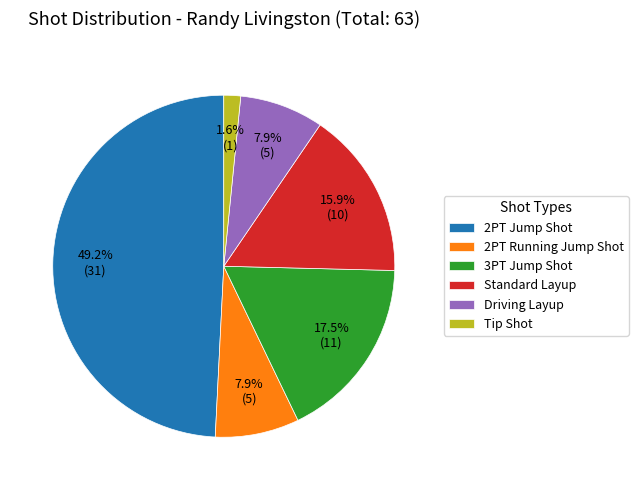

Which category has the smallest portion of the pie?

Tip Shot